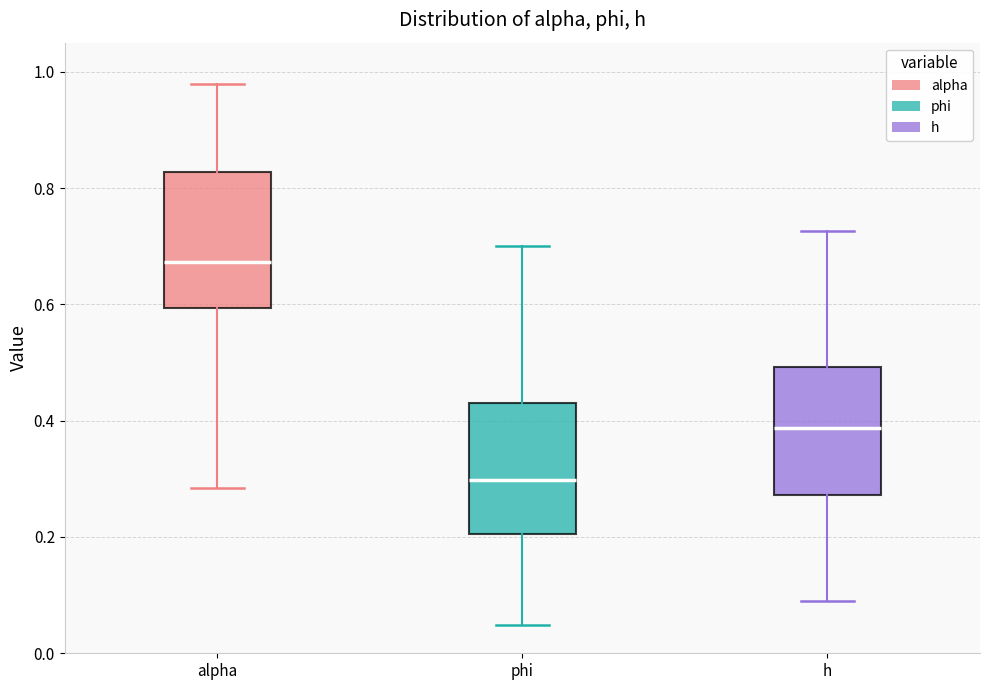

Reading left to right, read every box against the y-axis: the position of its median line, the range the box covers, and the ends of its whiskers. The values are not printed on the chart, so give them approximately, as read against the axis.

alpha: median 0.68, box 0.60 to 0.82, whiskers 0.28 to 0.98
phi: median 0.30, box 0.20 to 0.44, whiskers 0.04 to 0.70
h: median 0.38, box 0.28 to 0.50, whiskers 0.08 to 0.72